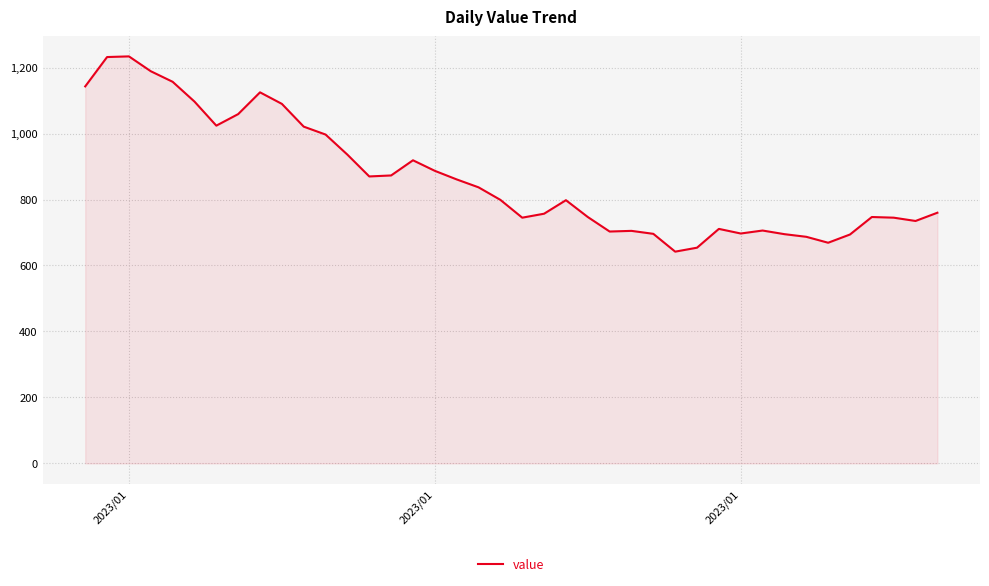

What is the greatest value displayed?

1234